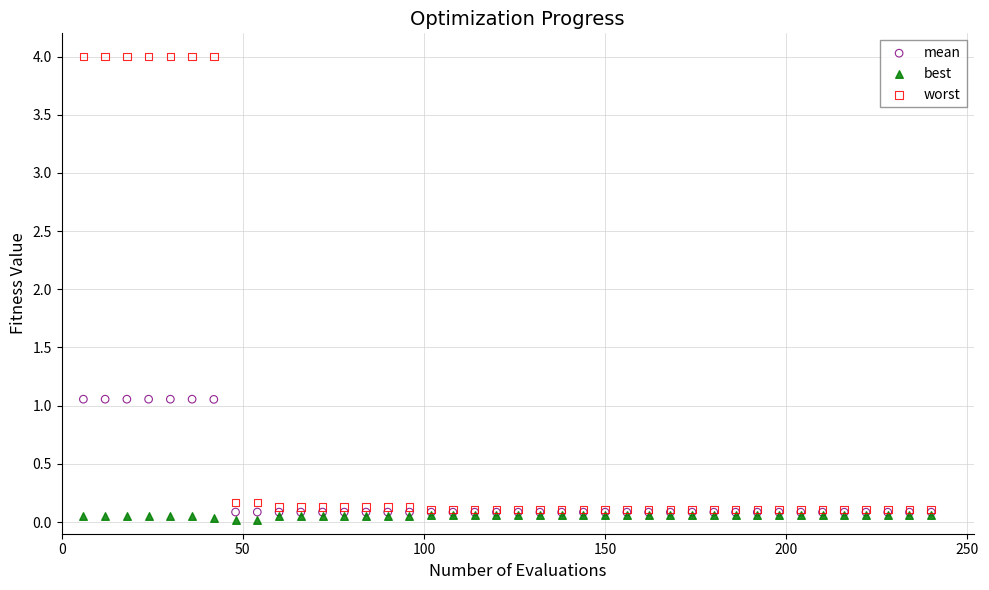

Which series contains the highest Y value?

worst